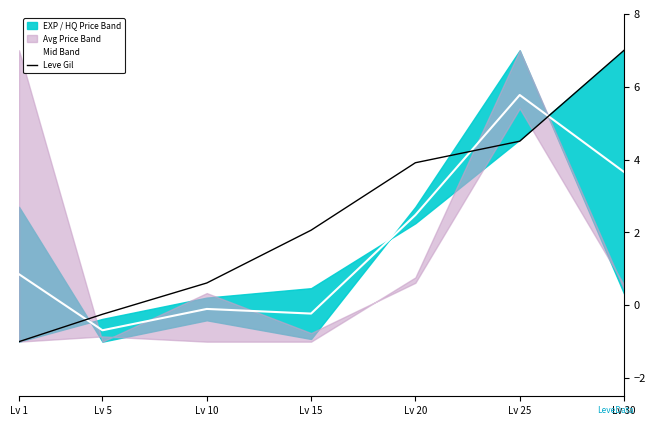

How many lines are shown in the chart?

2